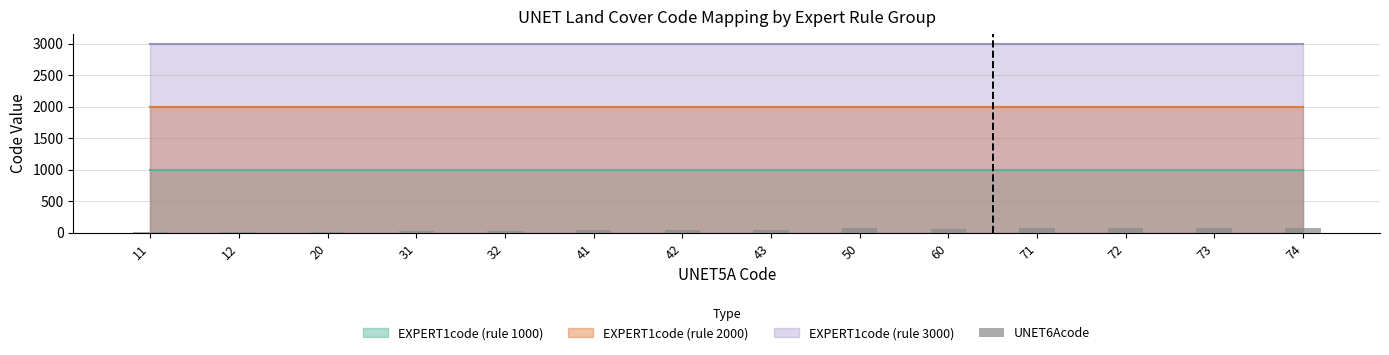

The value at 71 is 71. True or false?

True